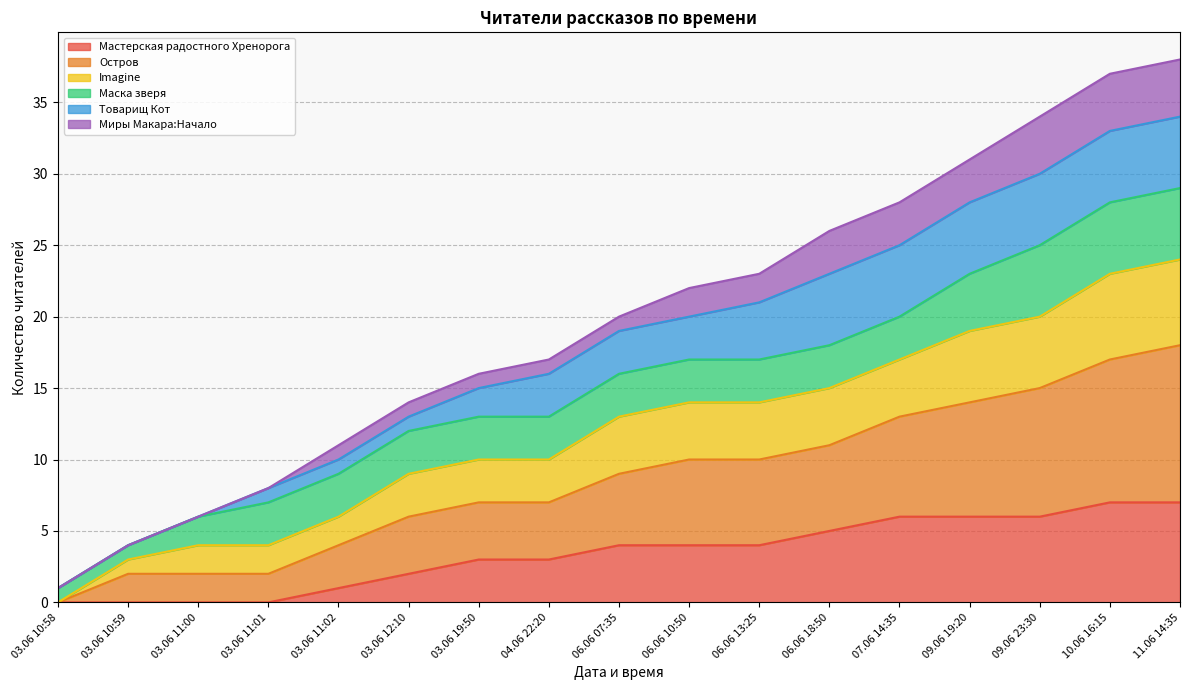

What is the maximum value for Мастерская радостного Хренорога?

7